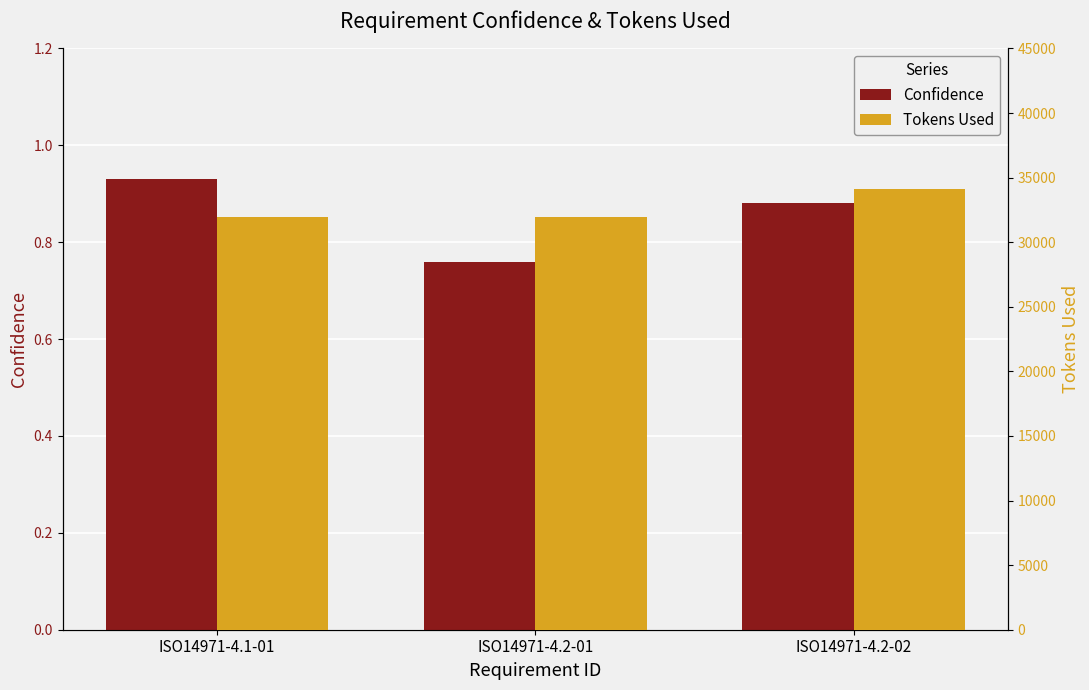

Reading right to left, extract all data points from this chart.

Confidence: ISO14971-4.2-02=0.9	ISO14971-4.2-01=0.8	ISO14971-4.1-01=0.9
Tokens Used: ISO14971-4.2-02=34126.0	ISO14971-4.2-01=31937.0	ISO14971-4.1-01=31966.0